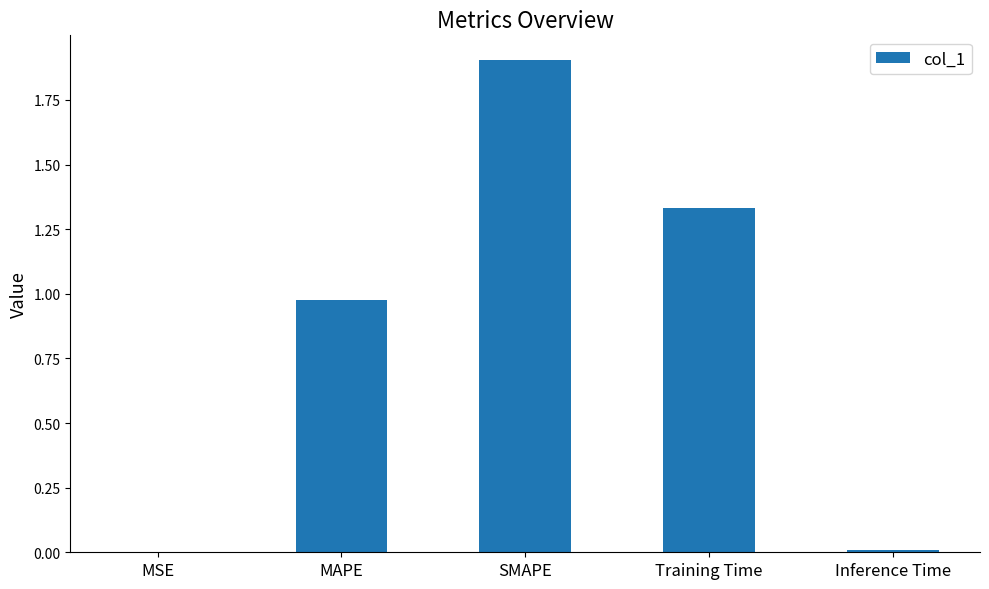

Which category has the highest value across all series?

SMAPE